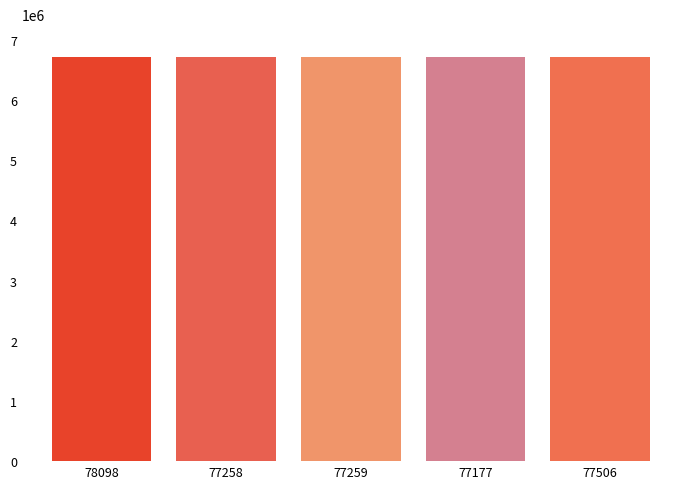

What is the value of the 2nd bar from the left?

6723964.4